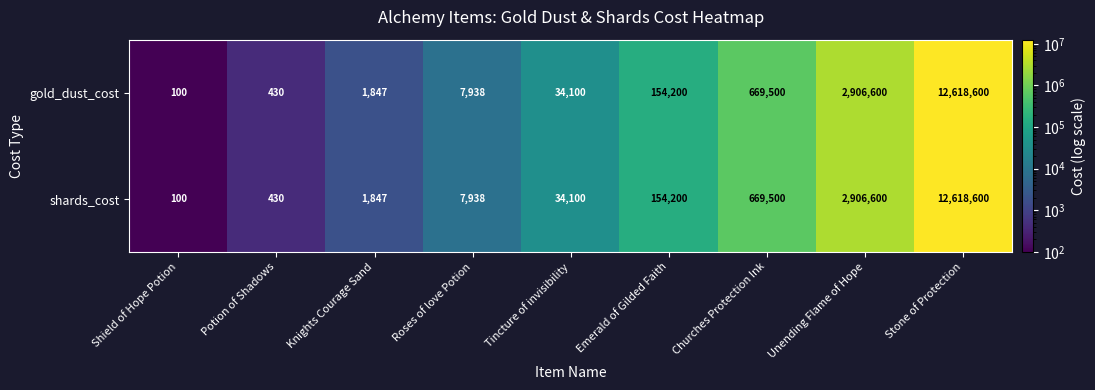

Reading left to right, what are all the values shown in this chart?

gold_dust_cost: Shield of Hope Potion=100	Potion of Shadows=430	Knights Courage Sand=1847	Roses of love Potion=7938	Tincture of invisibility=34100	Emerald of Gilded Faith=154200	Churches Protection Ink=669500	Unending Flame of Hope=2906600	Stone of Protection=12618600
shards_cost: Shield of Hope Potion=100	Potion of Shadows=430	Knights Courage Sand=1847	Roses of love Potion=7938	Tincture of invisibility=34100	Emerald of Gilded Faith=154200	Churches Protection Ink=669500	Unending Flame of Hope=2906600	Stone of Protection=12618600